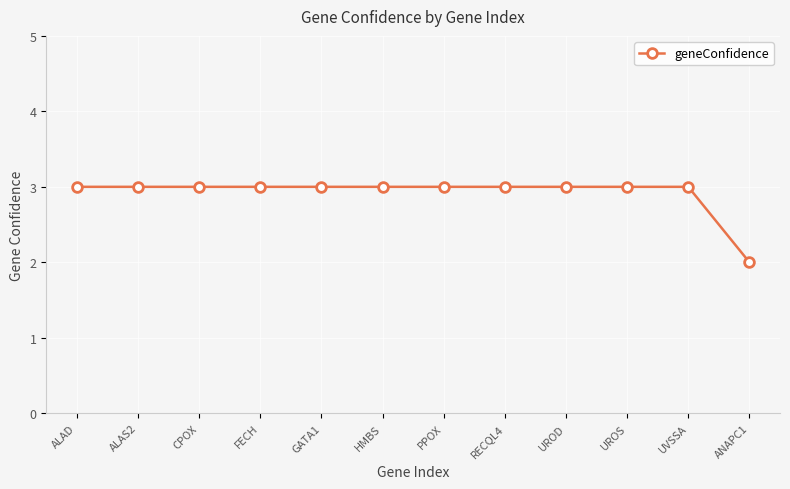

Read the value at PPOX.

3